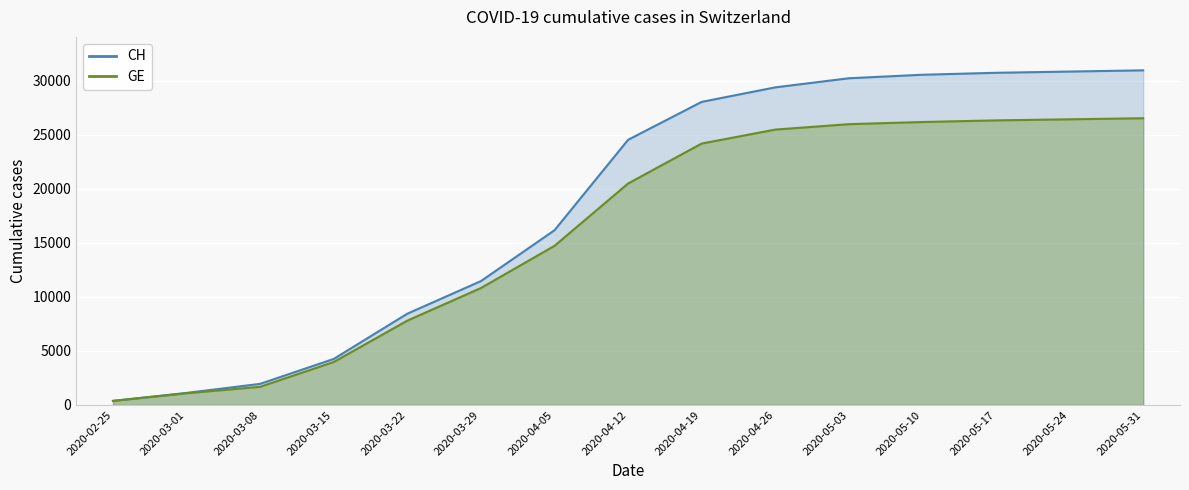

What are all the series names shown in the legend?

CH, GE